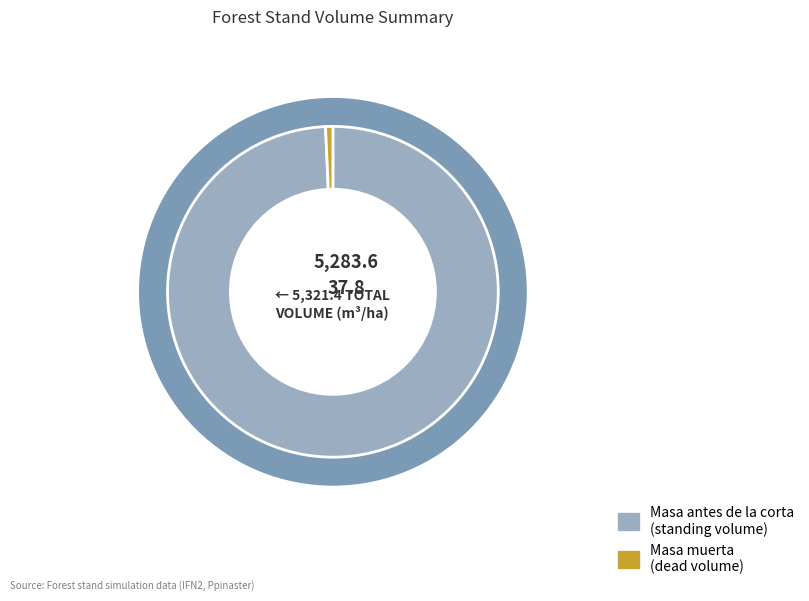

Is there any slice that represents more than half of the pie?

Yes